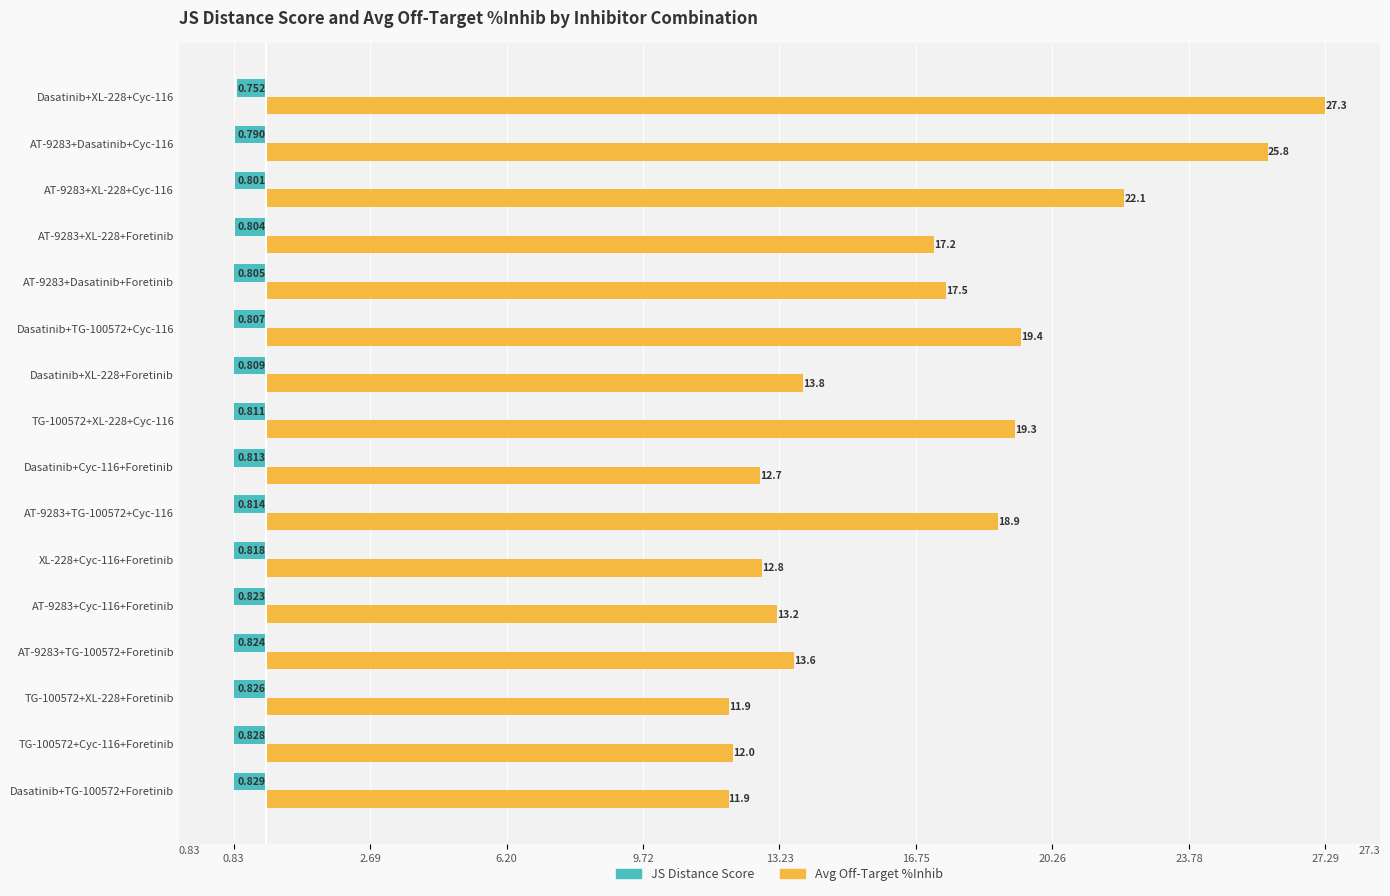

What are all the series names shown in the legend?

JS Distance Score, Avg Off-Target %Inhib